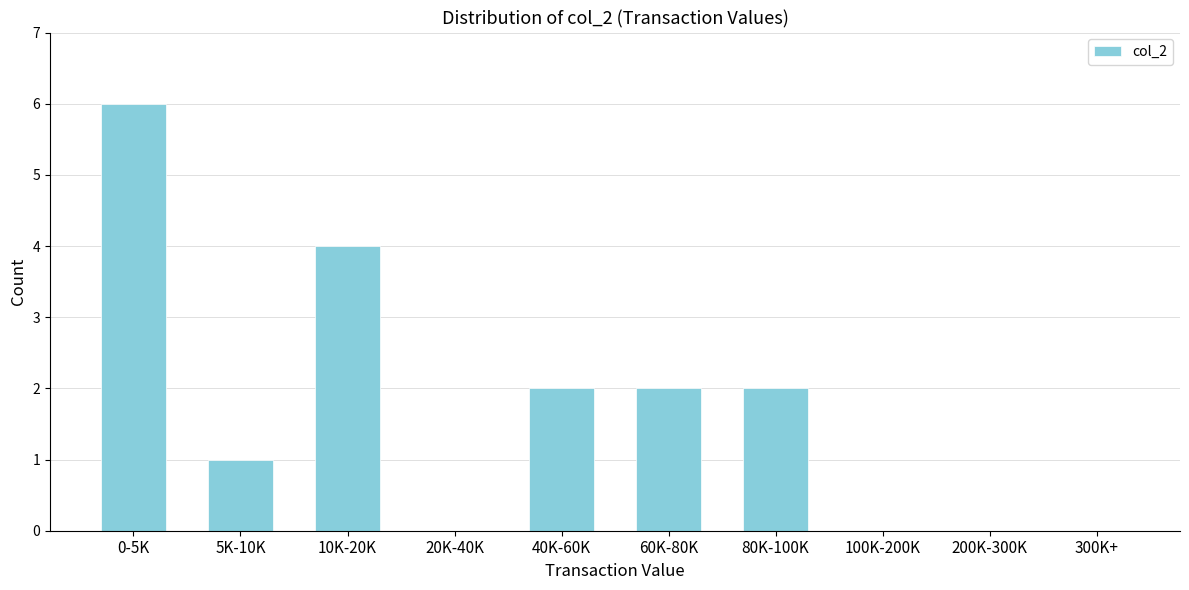

Reading right to left, extract all data points from this chart.

300K+=0	200K-300K=0	100K-200K=0	80K-100K=2	60K-80K=2	40K-60K=2	20K-40K=0	10K-20K=4	5K-10K=1	0-5K=6